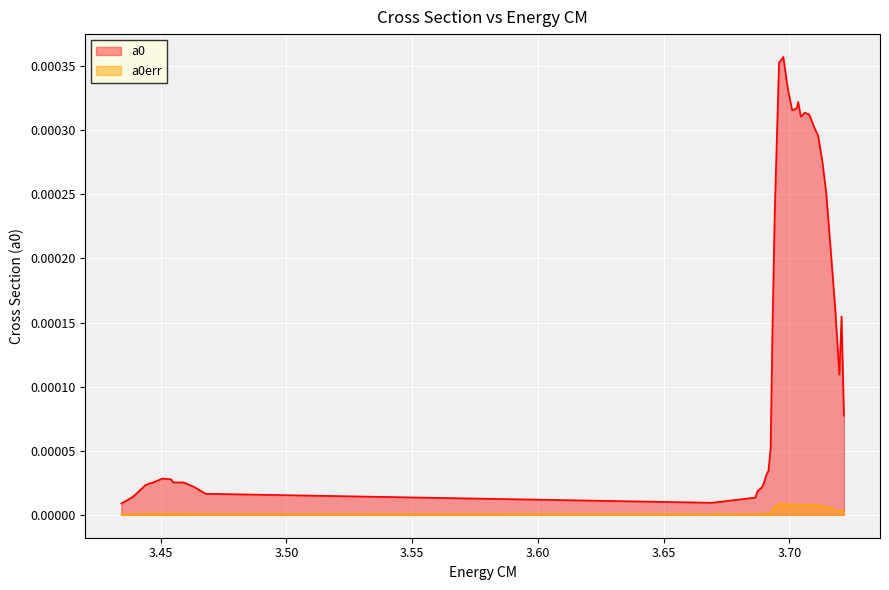

How many interior local peaks does the a0err series have?

5